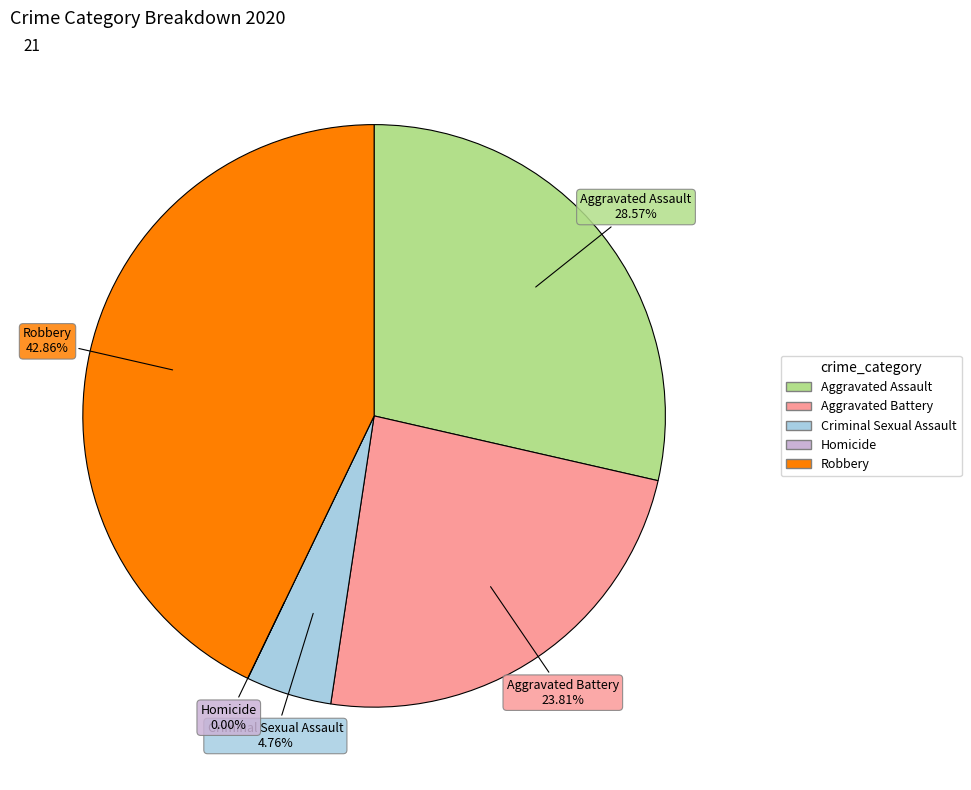

To the nearest percent, what is the difference between the largest and smallest slice percentages?

43%